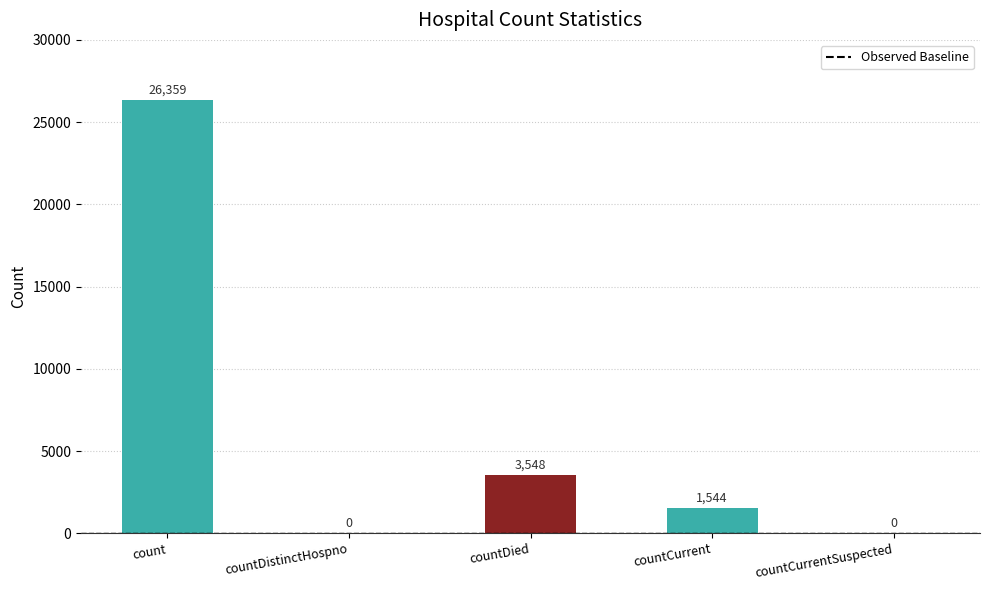

What is the average value?

6290